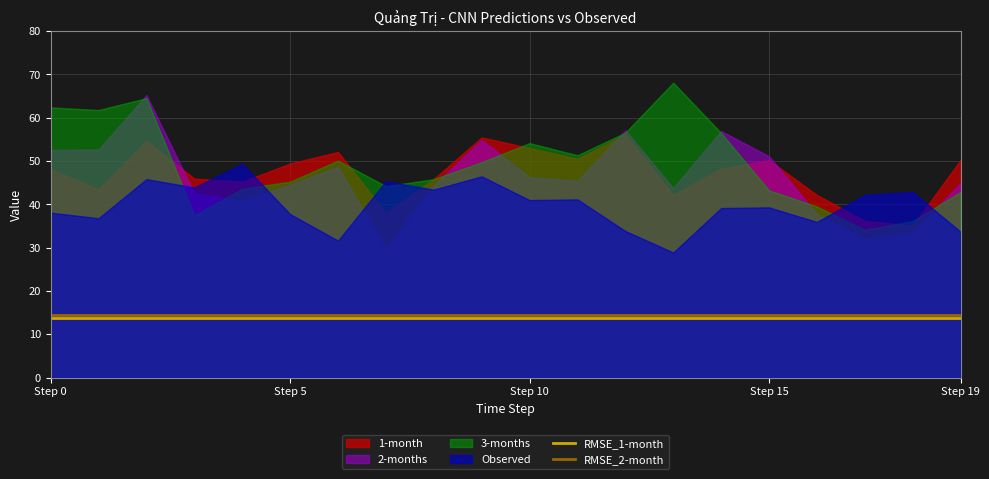

What is the value of the RMSE_2-month point at the 6th from the left?

14.4